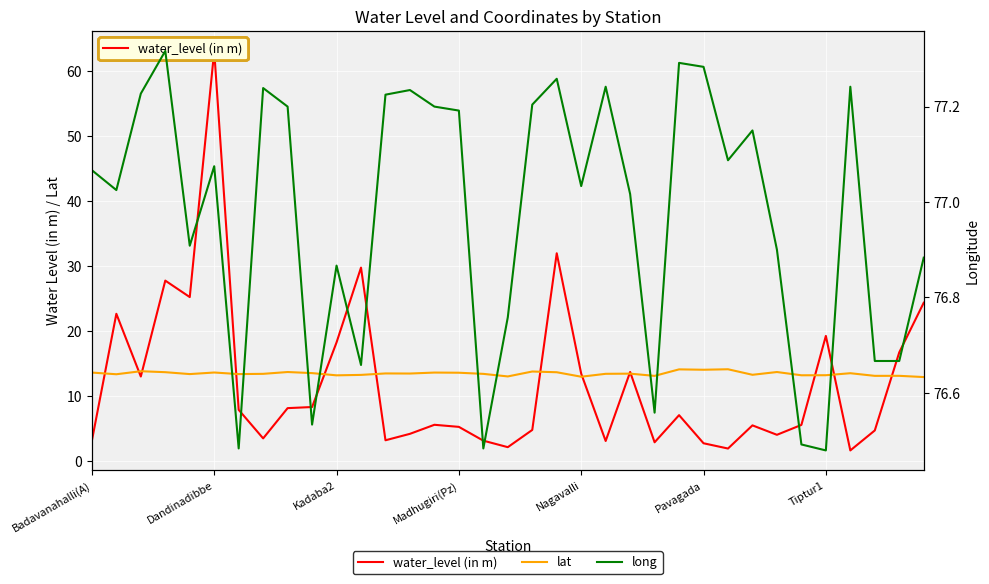

Count the number of data series in this chart.

3